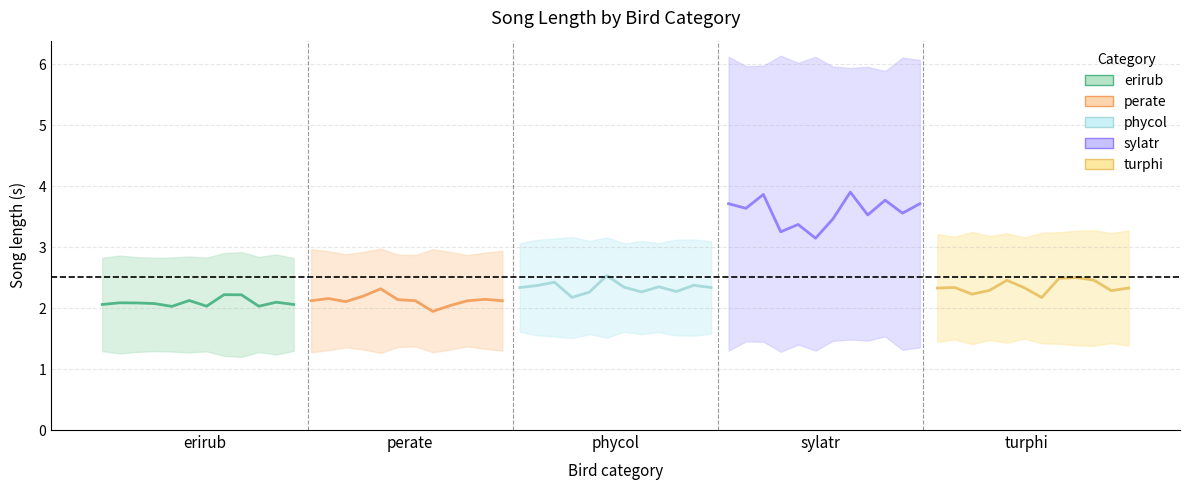

What is the value of the perate point at the 9th from the left?

2.0